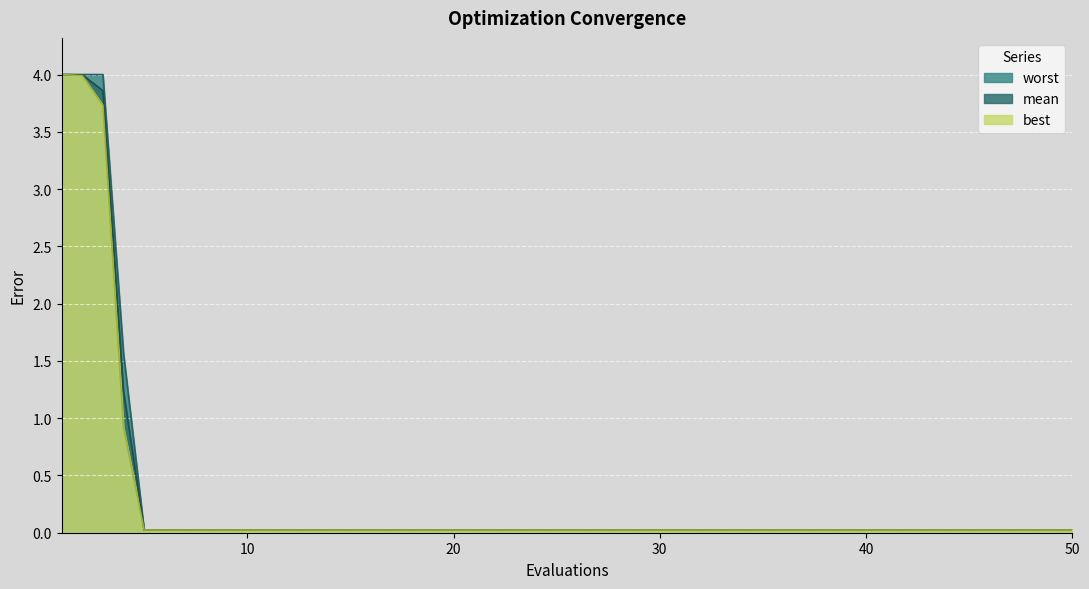

Rank the series at 15 from lowest to highest value.

best, mean, worst